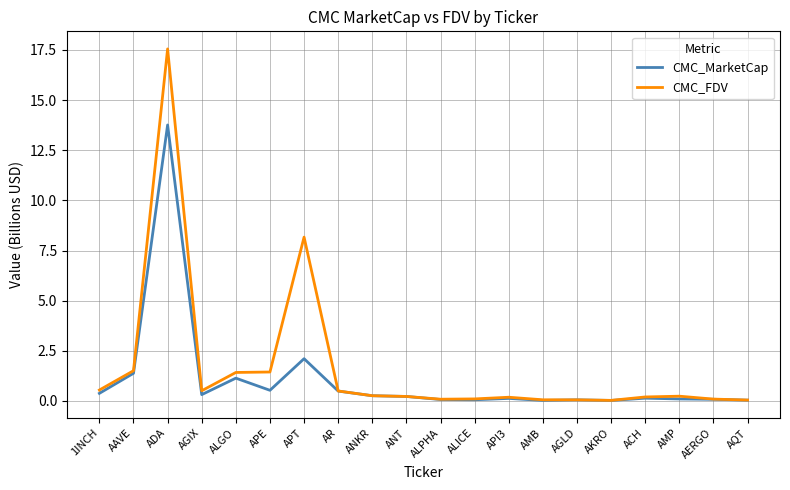

How many lines are shown in the chart?

2